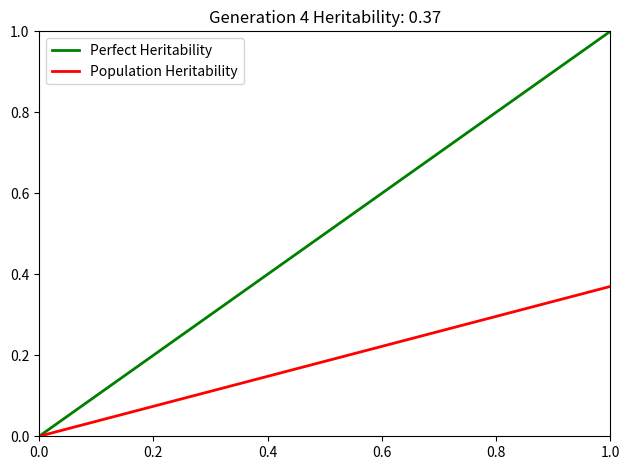

Is this an area chart (filled region under the line)?

No